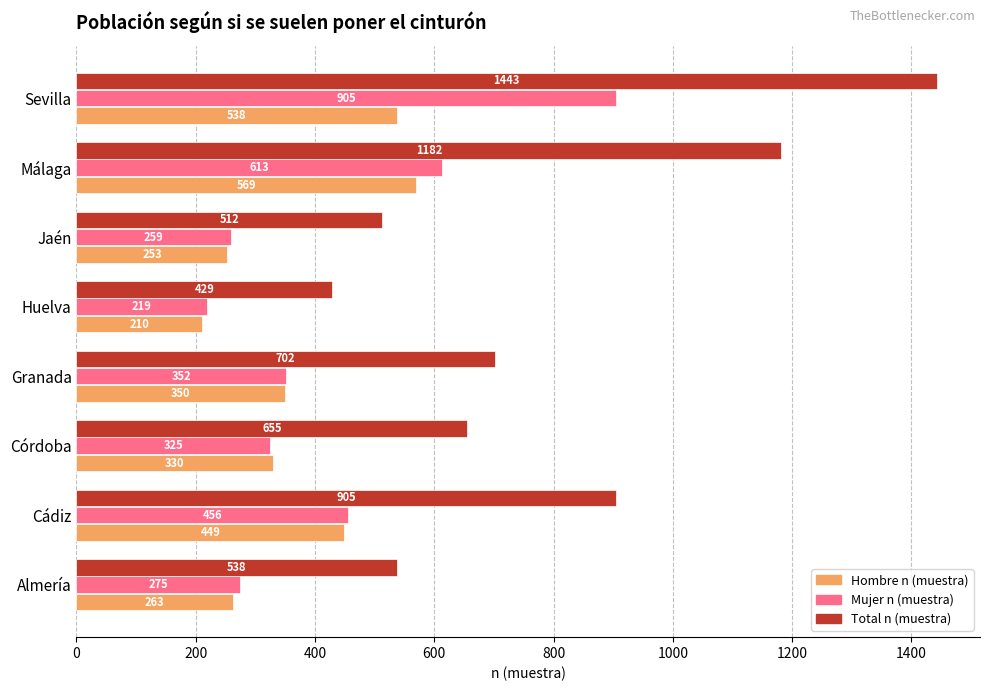

What is the minimum value shown in the chart?

210